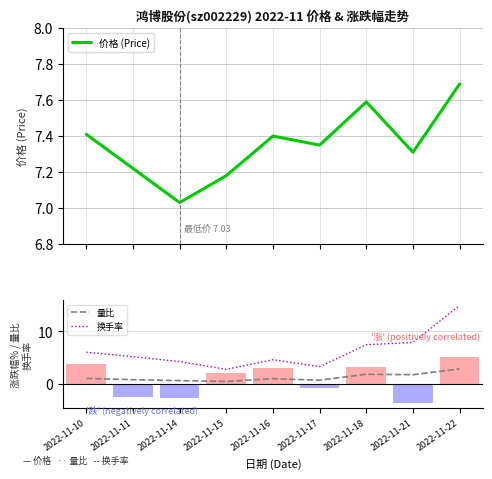

Reading left to right, transcribe all the data shown in this chart.

价格 (Price): 2022-11-10=7.4	2022-11-11=7.2	2022-11-14=7.0	2022-11-15=7.2	2022-11-16=7.4	2022-11-17=7.3	2022-11-18=7.6	2022-11-21=7.3	2022-11-22=7.7
量比: 2022-11-10=1.1	2022-11-11=0.8	2022-11-14=0.6	2022-11-15=0.5	2022-11-16=1.0	2022-11-17=0.7	2022-11-18=1.9	2022-11-21=1.8	2022-11-22=2.9
换手率: 2022-11-10=6.0	2022-11-11=5.2	2022-11-14=4.3	2022-11-15=2.8	2022-11-16=4.6	2022-11-17=3.3	2022-11-18=7.5	2022-11-21=7.9	2022-11-22=14.9